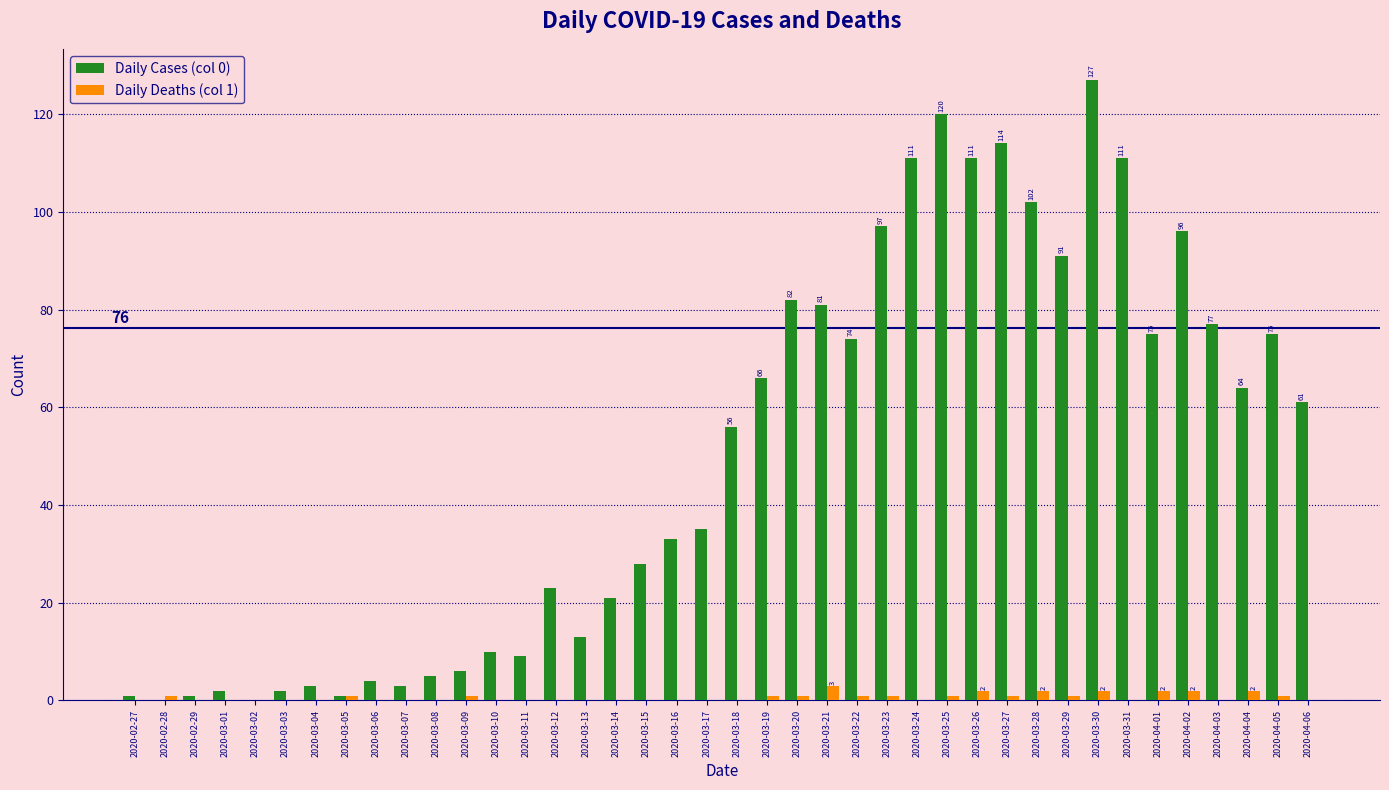

How many groups of bars are there?

40